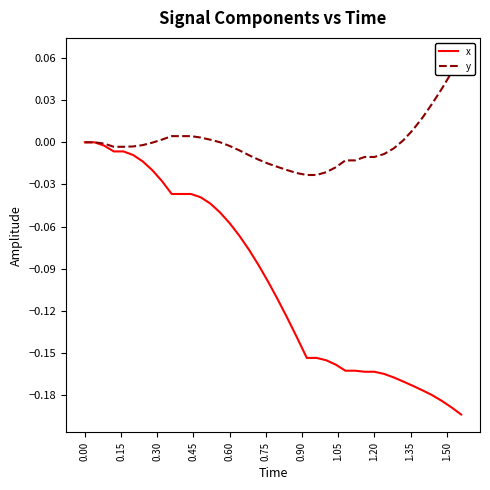

What position from the right is 0.60?

25